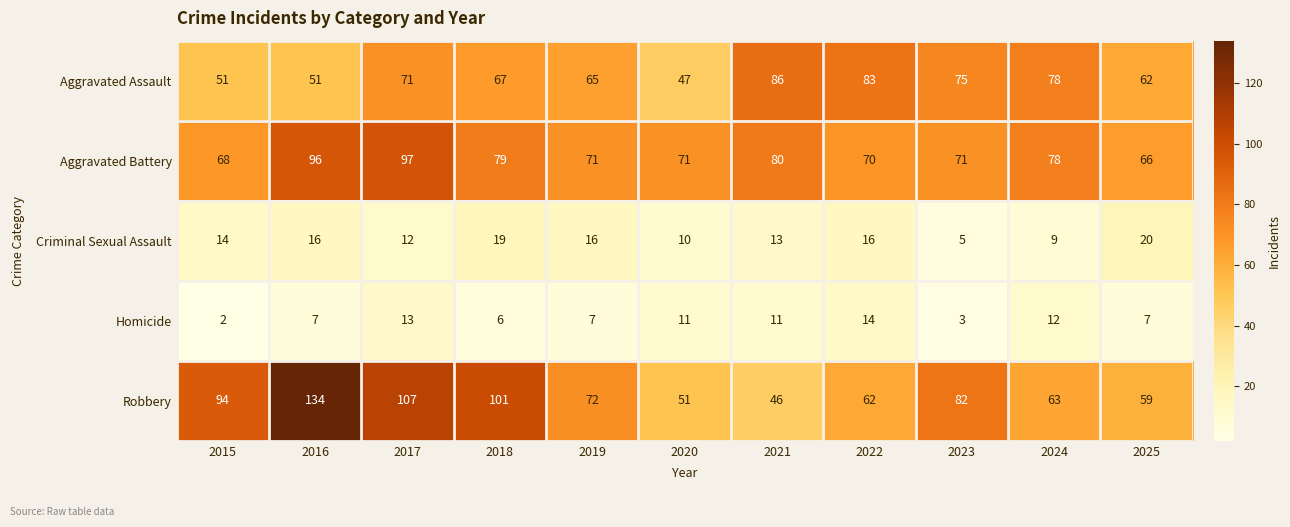

Which label corresponds to the largest value in the chart?

2016